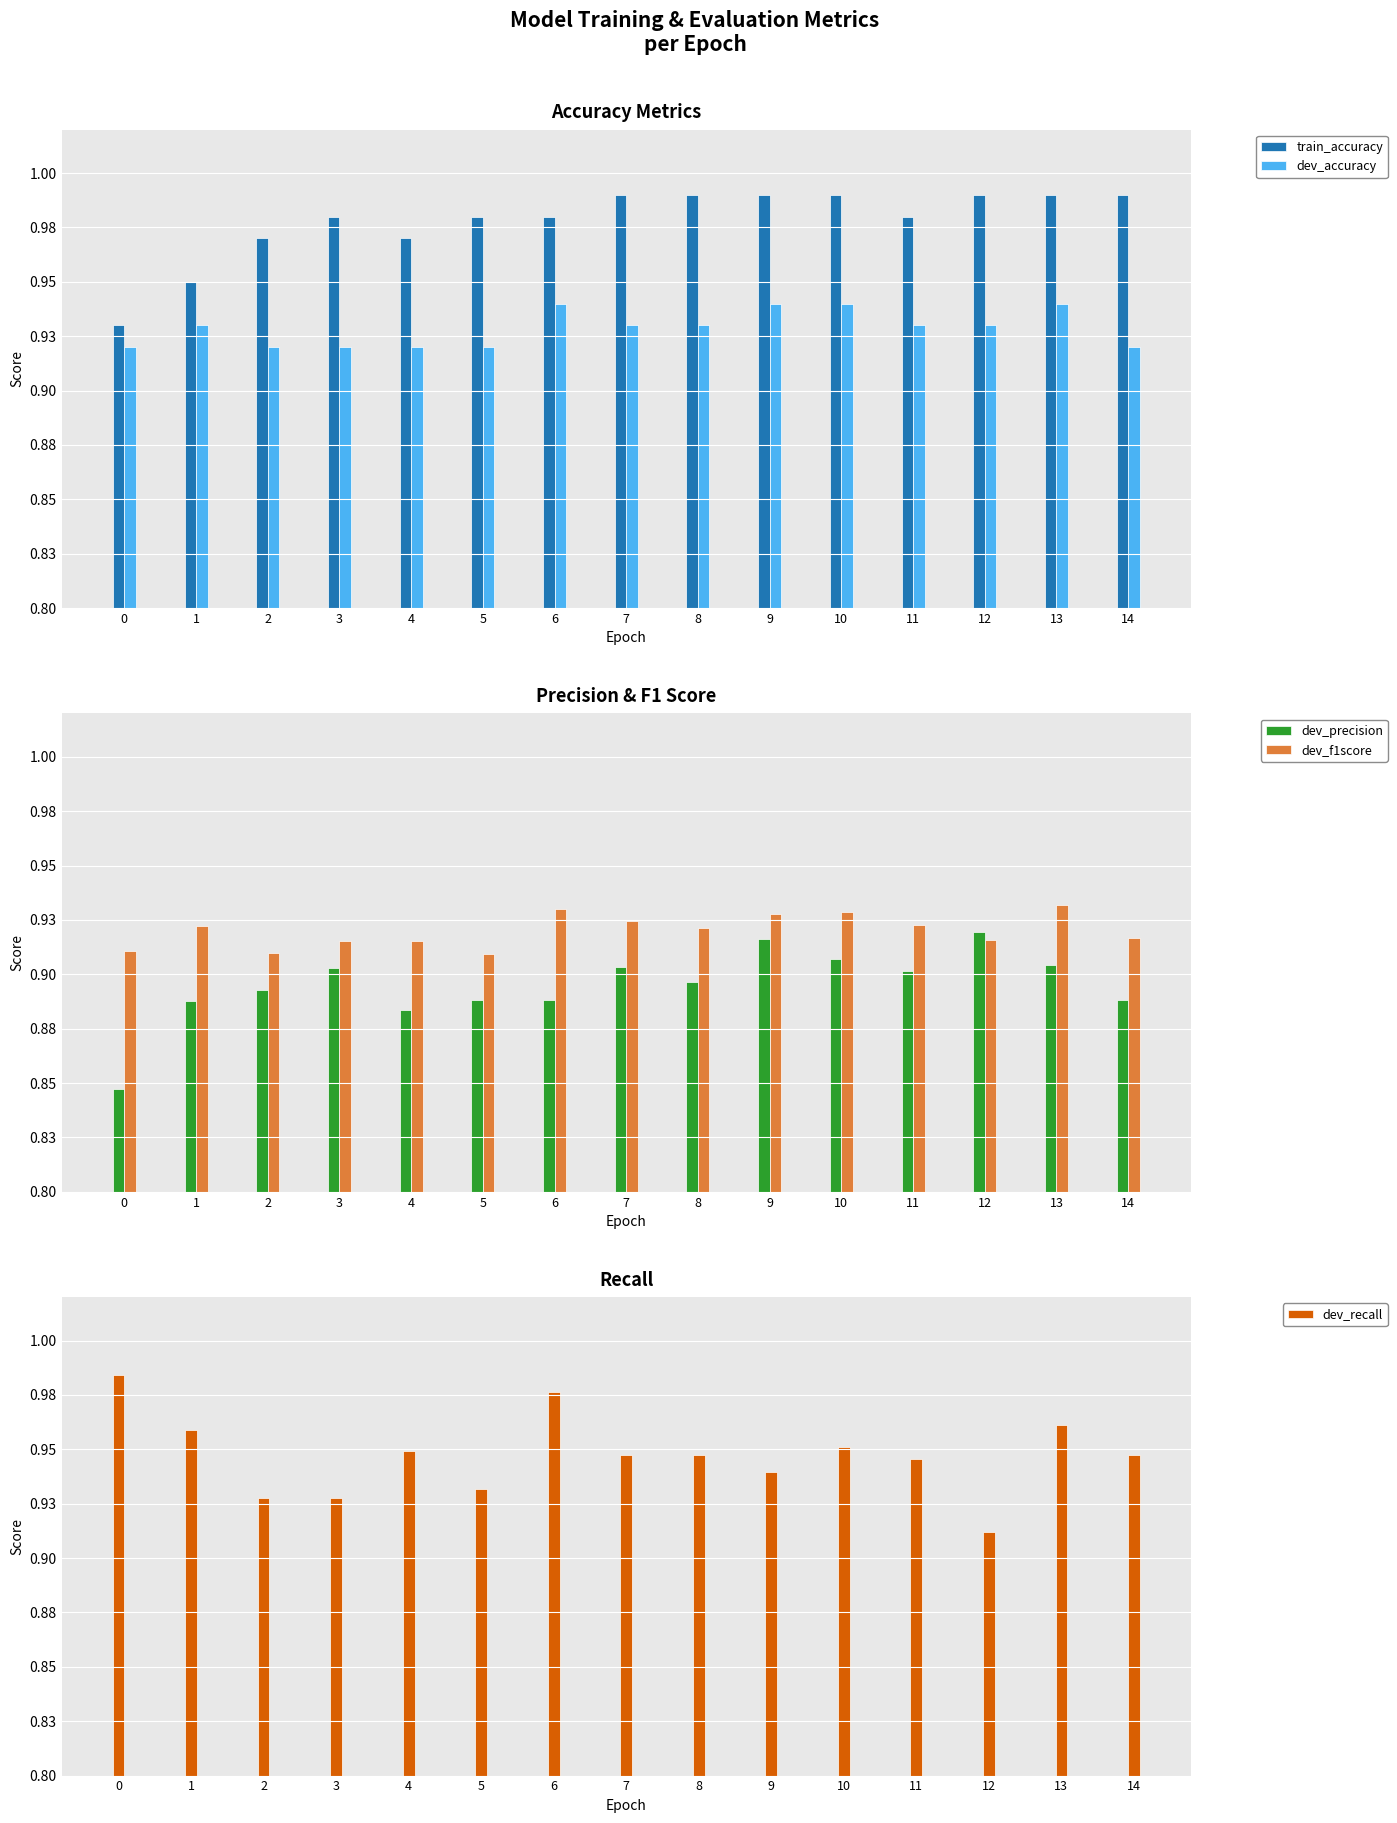

The value of train_accuracy at 0 is 0.9. True or false?

True